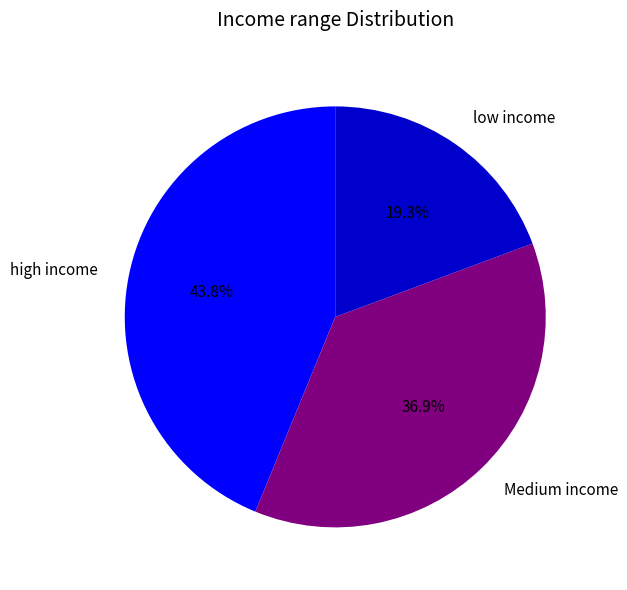

Rank the categories by value from highest to lowest.

high income, Medium income, low income